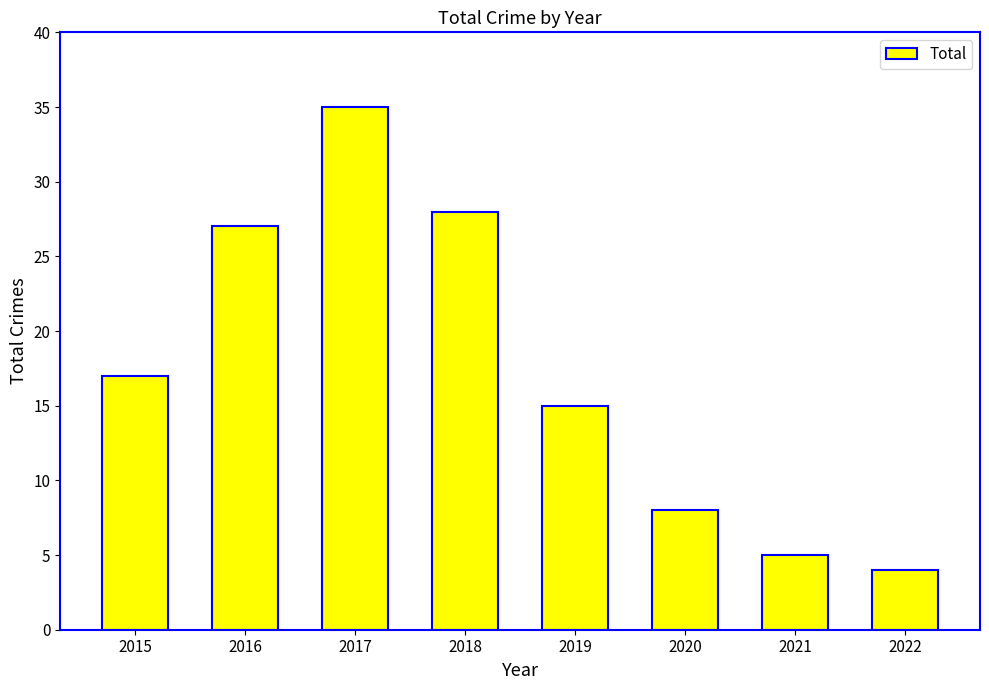

What is the greatest value displayed?

35